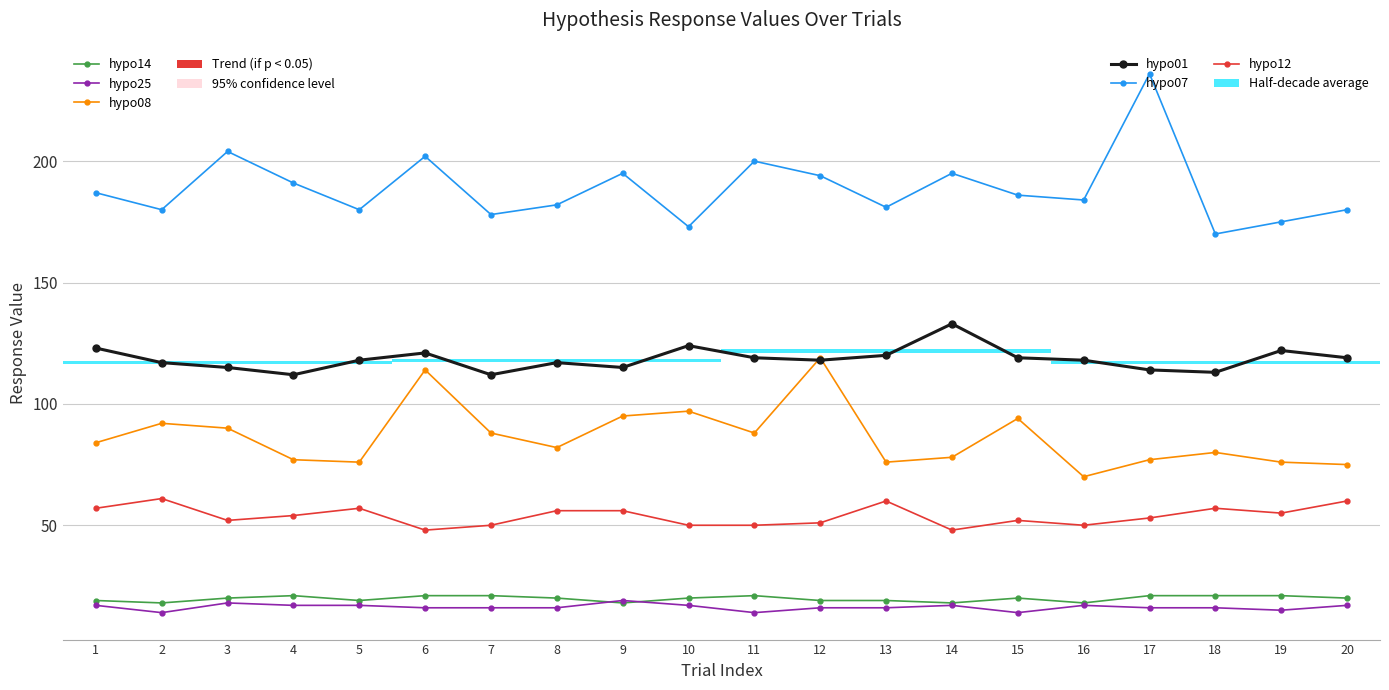

What value does the hypo25 series have at 12?

16